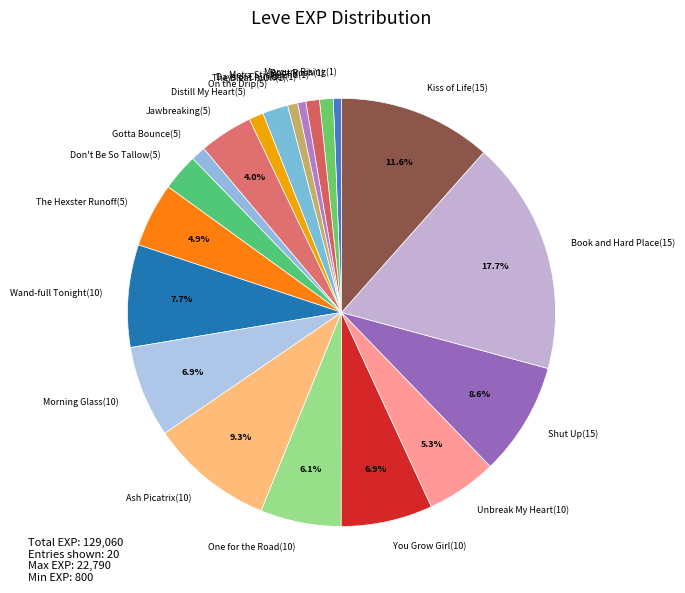

What is the largest slice in the pie chart?

Book and Hard Place(15)